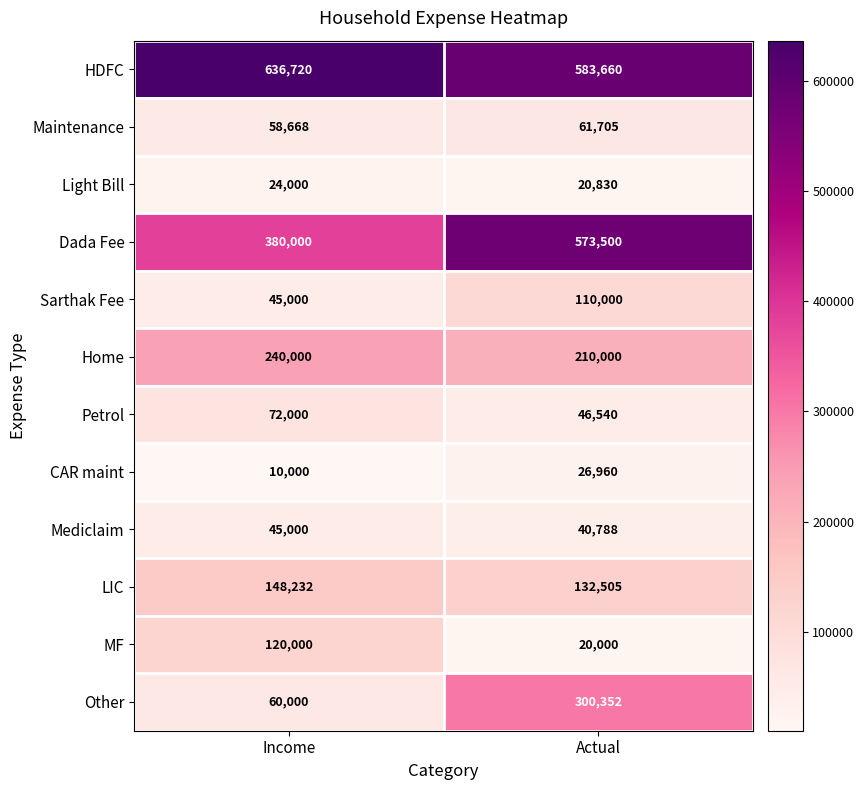

Is it true that Other equals 60000 at Income?

True